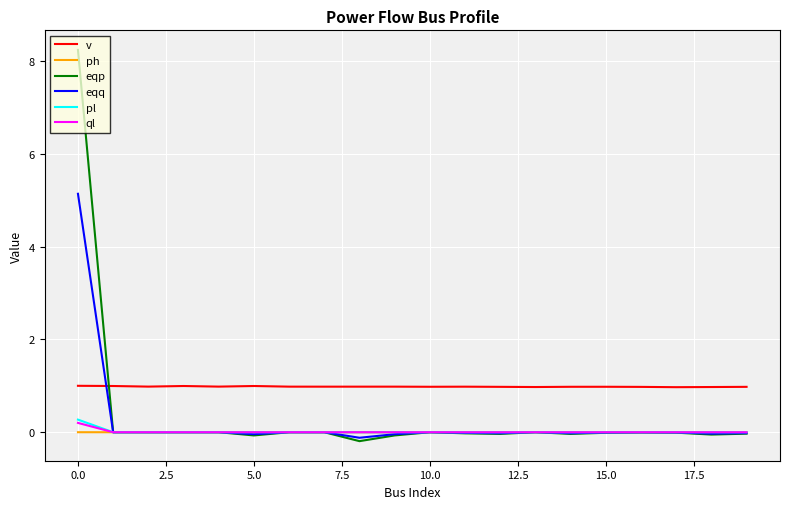

What is the difference between the maximum and second lowest values in the pl series?

0.3